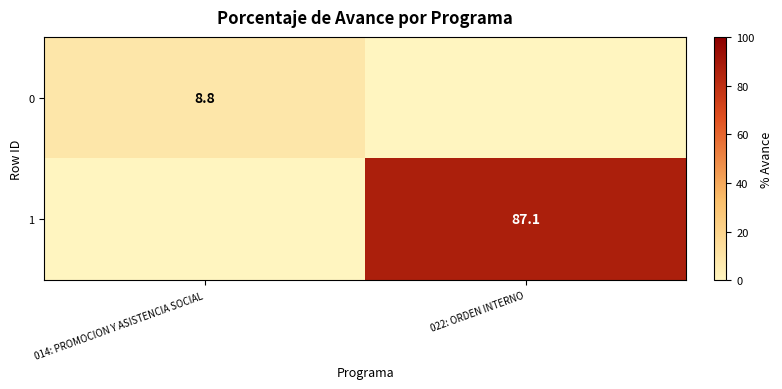

The 0 series shows 4.3 at 014: PROMOCION Y ASISTENCIA SOCIAL. True or false?

False